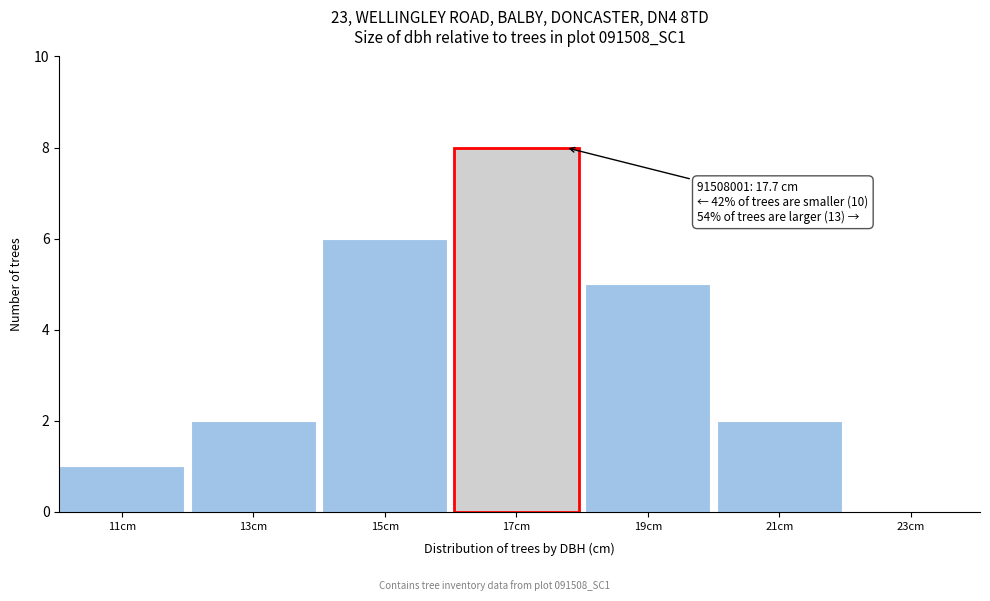

Reading left to right, what are all the values shown in this chart?

11cm=1	13cm=2	15cm=6	19cm=5	21cm=2	23cm=0